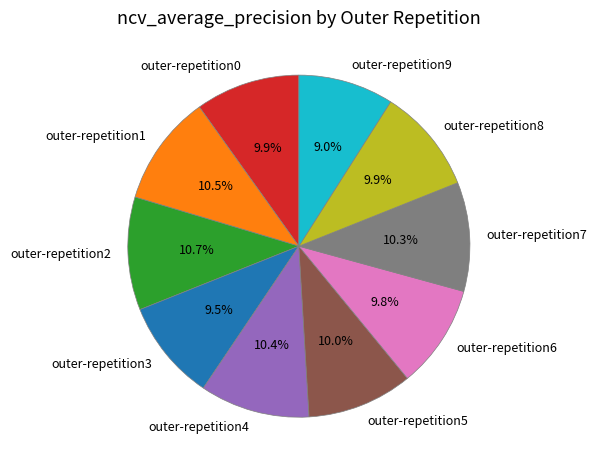

To the nearest percent, what portion does outer-repetition6 represent?

10%